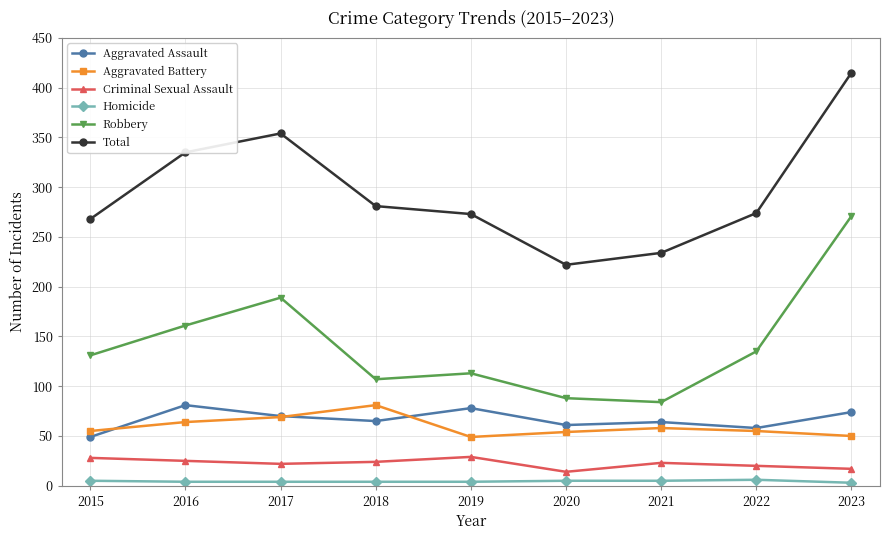

True or false: Robbery and Total cross at least once.

False